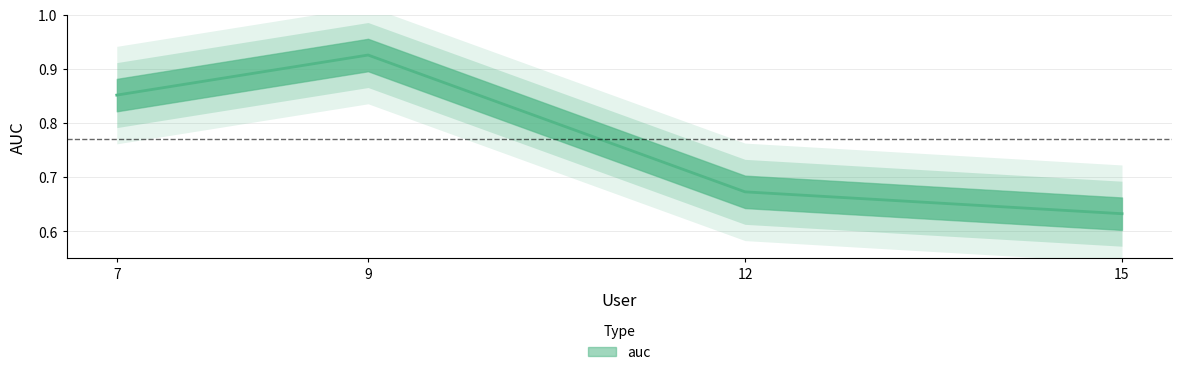

Reading right to left, transcribe all the data shown in this chart.

15=0.6	12=0.7	9=0.9	7=0.9